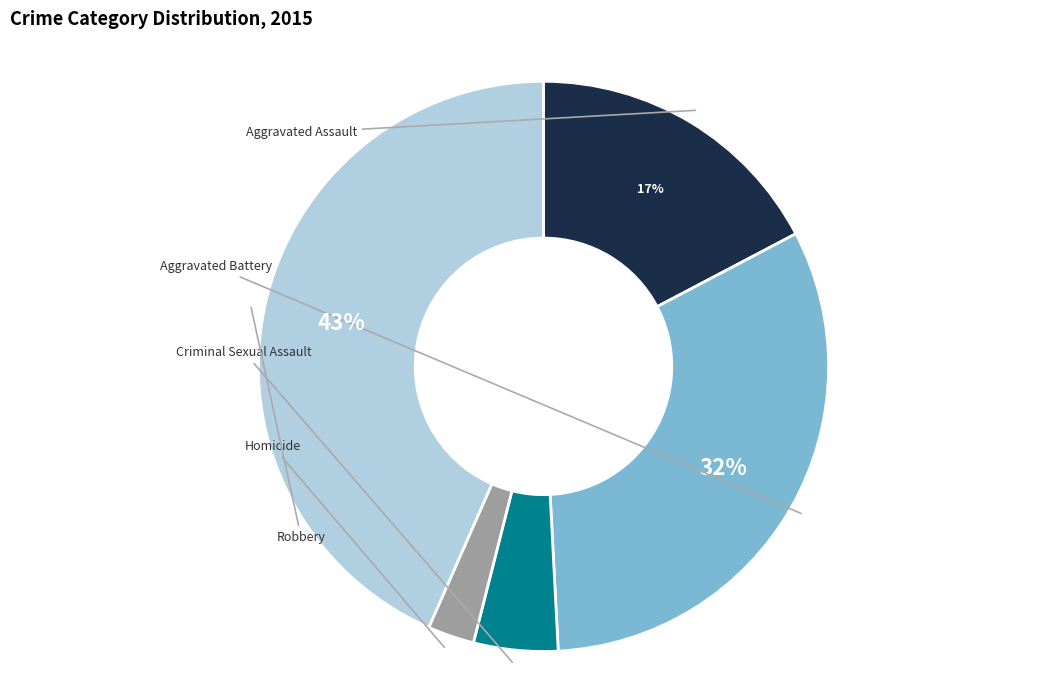

Does any single category account for the majority?

No